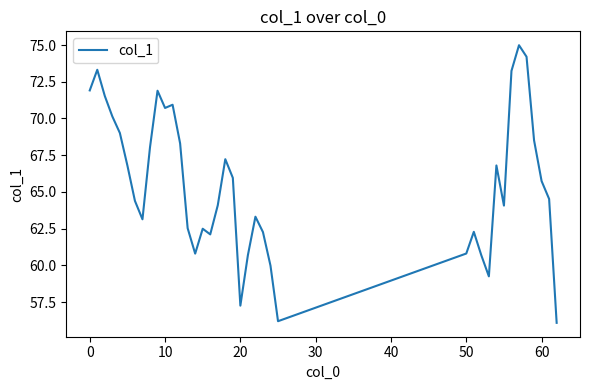

What is the smallest value displayed?

56.1